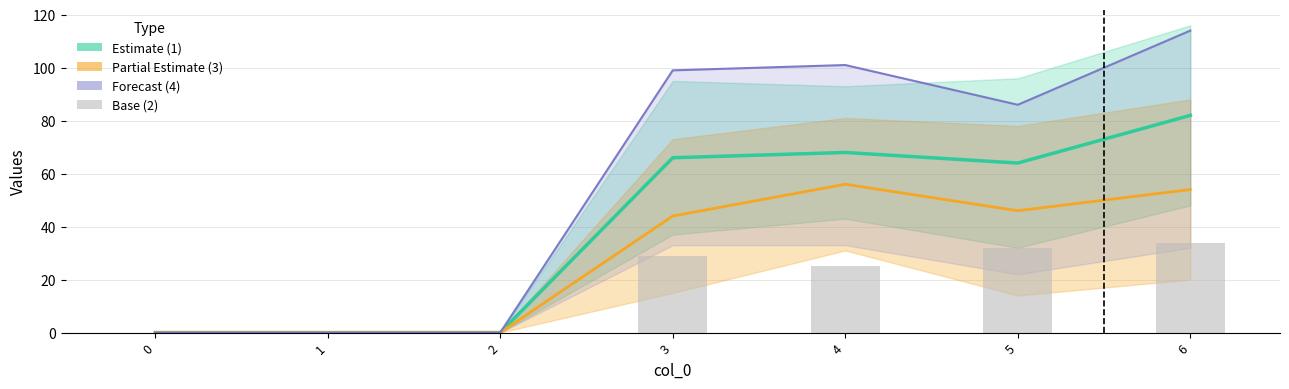

Count the number of data series in this chart.

4